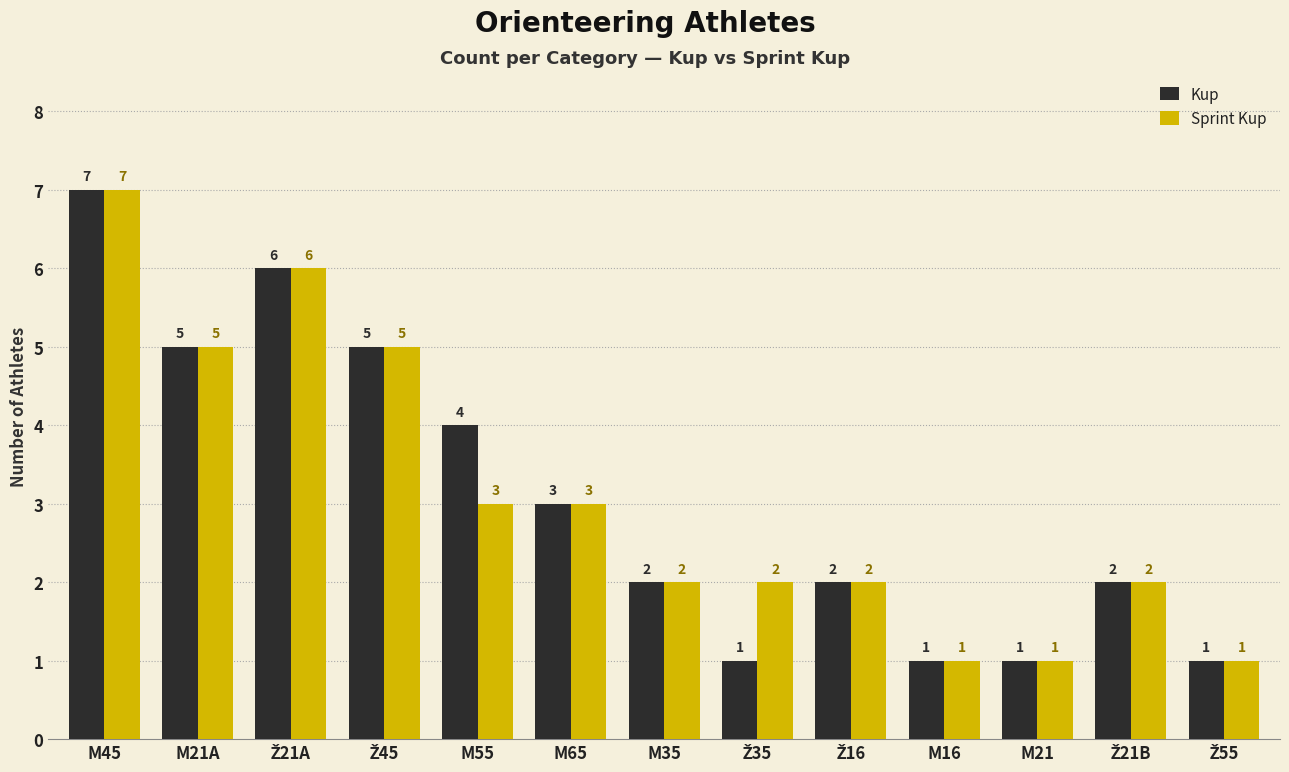

At which category is the sum across all series the highest?

M45